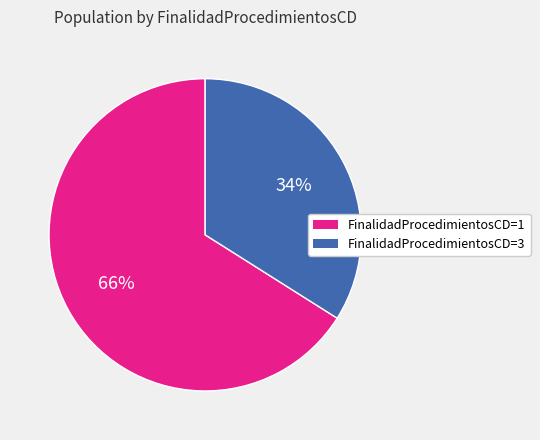

To the nearest percent, what is the average slice percentage?

50%